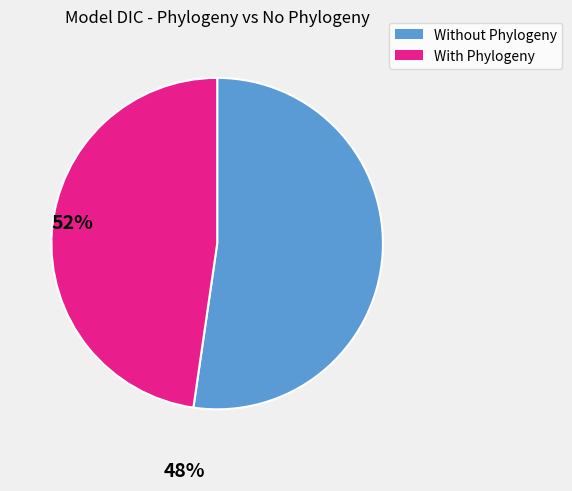

Is there any slice that represents more than half of the pie?

Yes